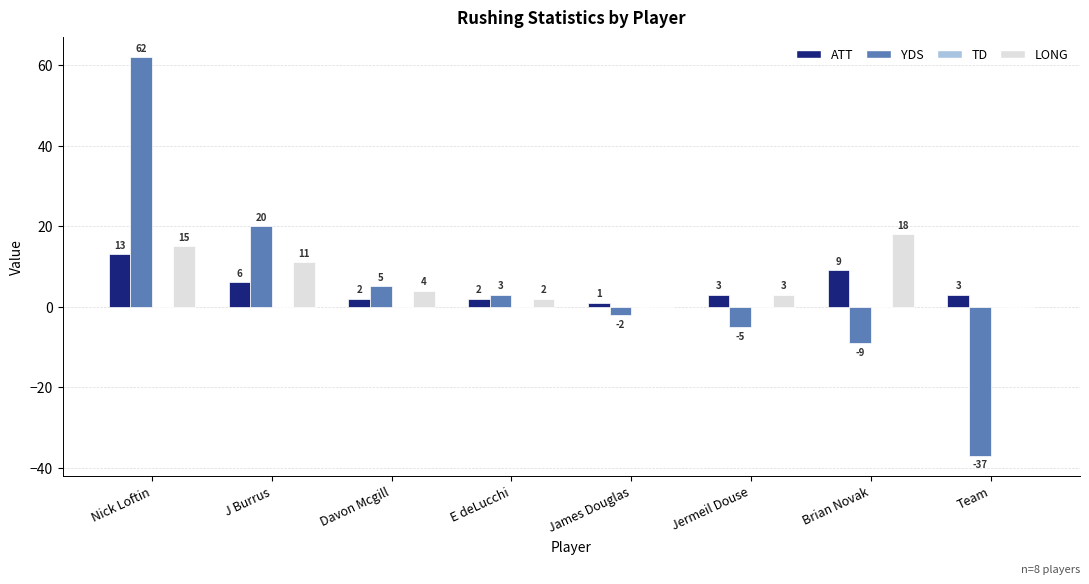

What is the spread (max minus min) of values at Brian Novak?

27